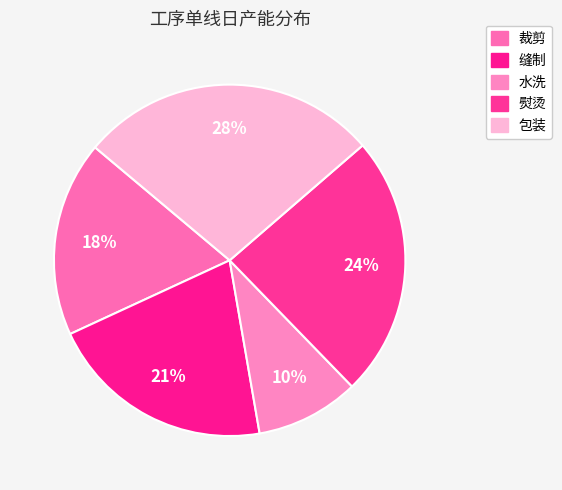

Is it true that 裁剪 is 26% of the pie?

False